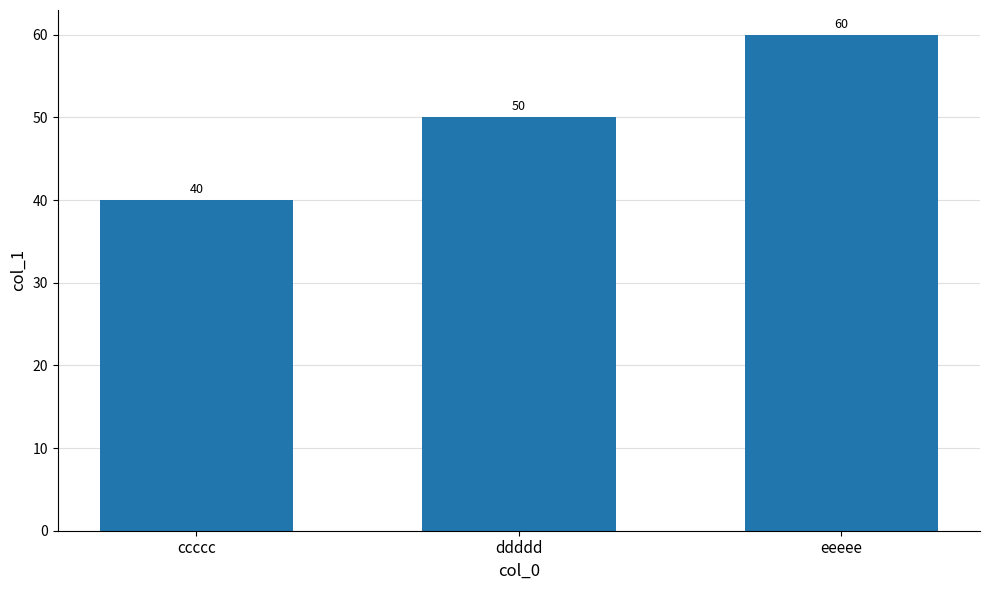

The chart shows a value of 50 at ddddd. True or false?

True